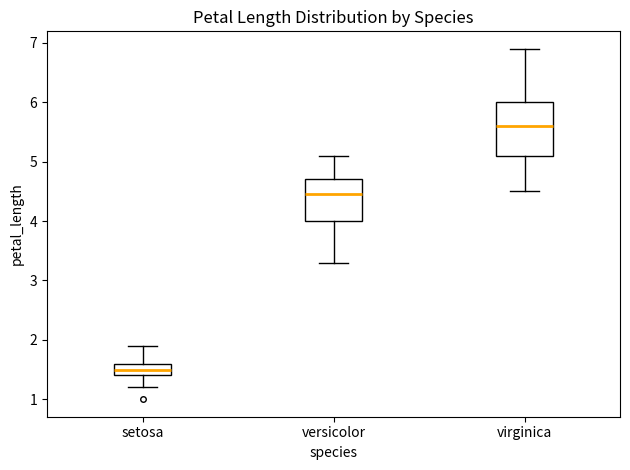

Which box has the lowest median line?

setosa